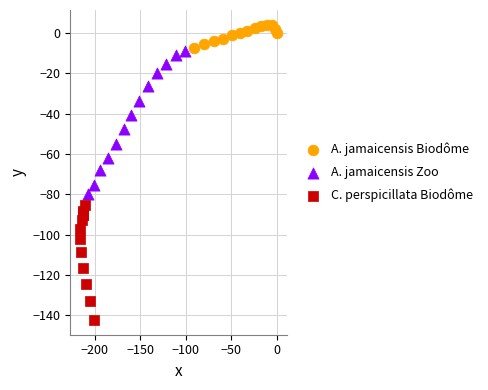

What are all the series names shown in the legend?

A. jamaicensis Biodôme, A. jamaicensis Zoo, C. perspicillata Biodôme